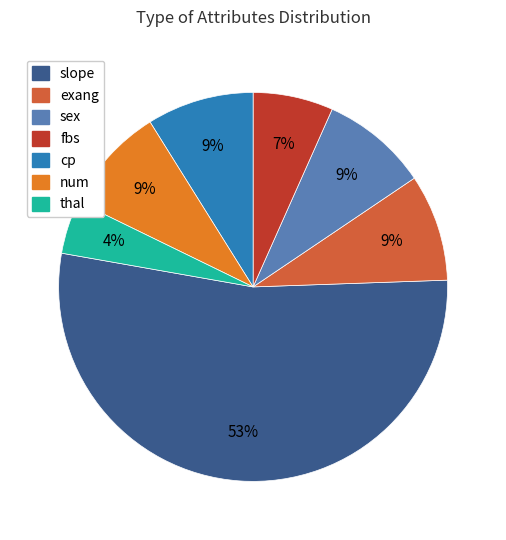

Do sex and cp together represent more than half of the pie?

No